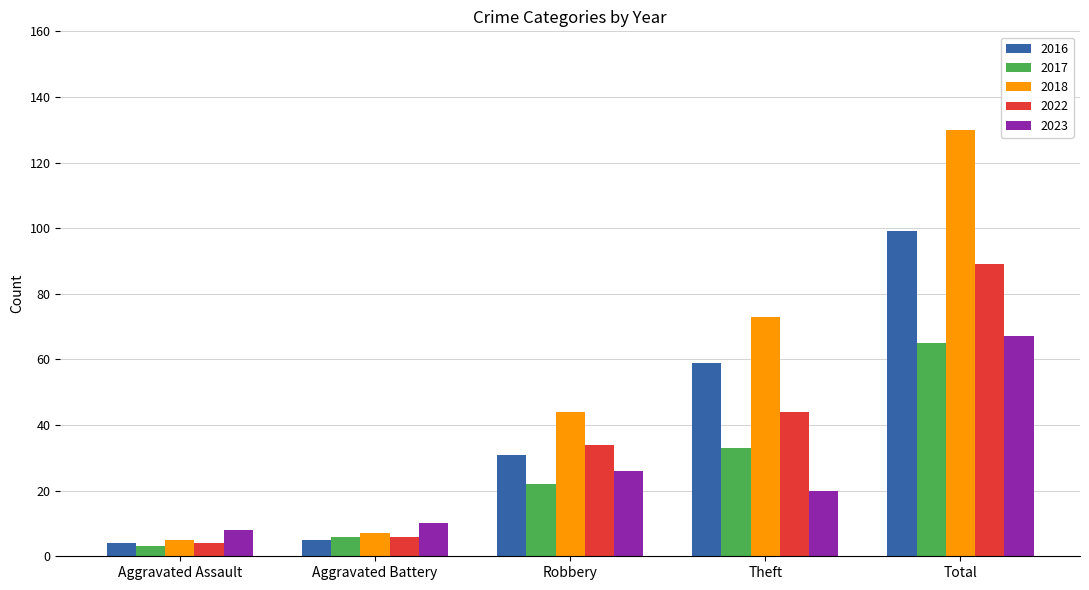

Which category has the highest value in the 2017 series?

Total